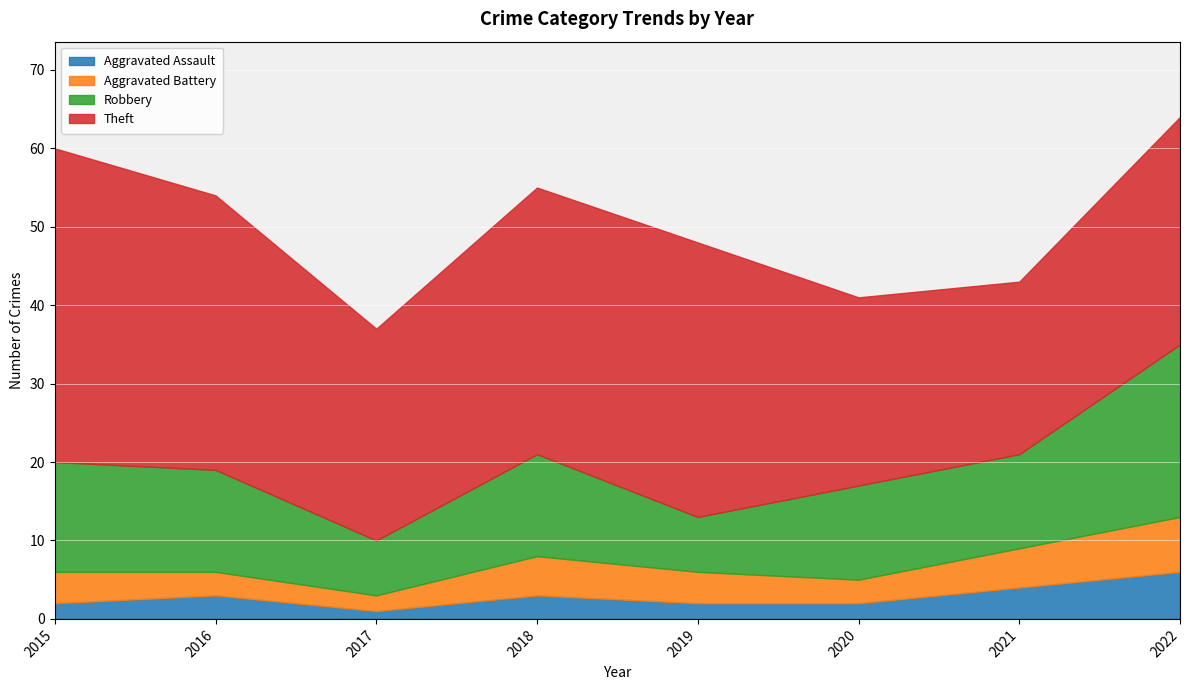

Count the number of categories in the chart.

8